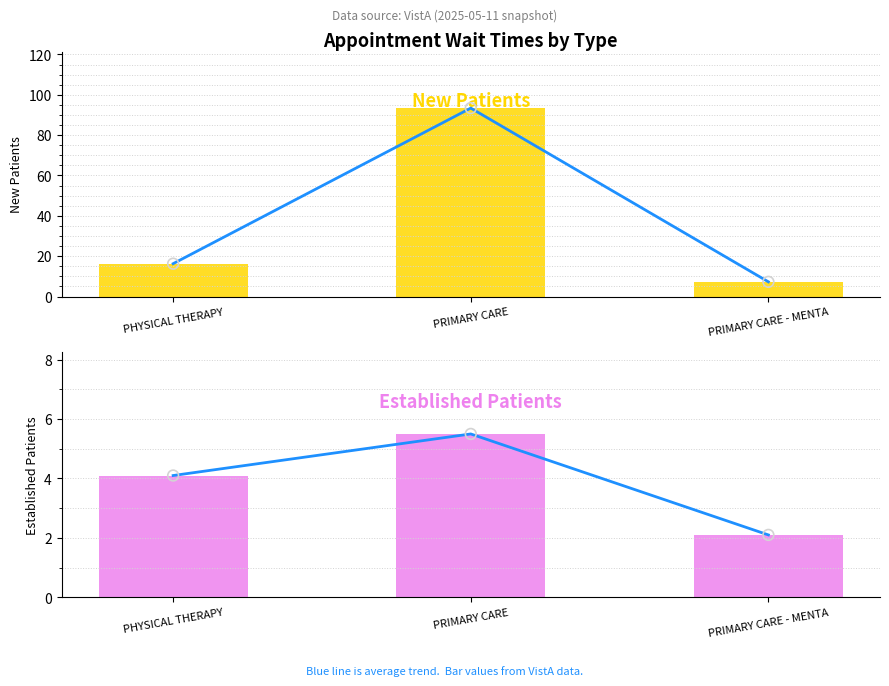

At how many categories does at least one series exceed 93?

1